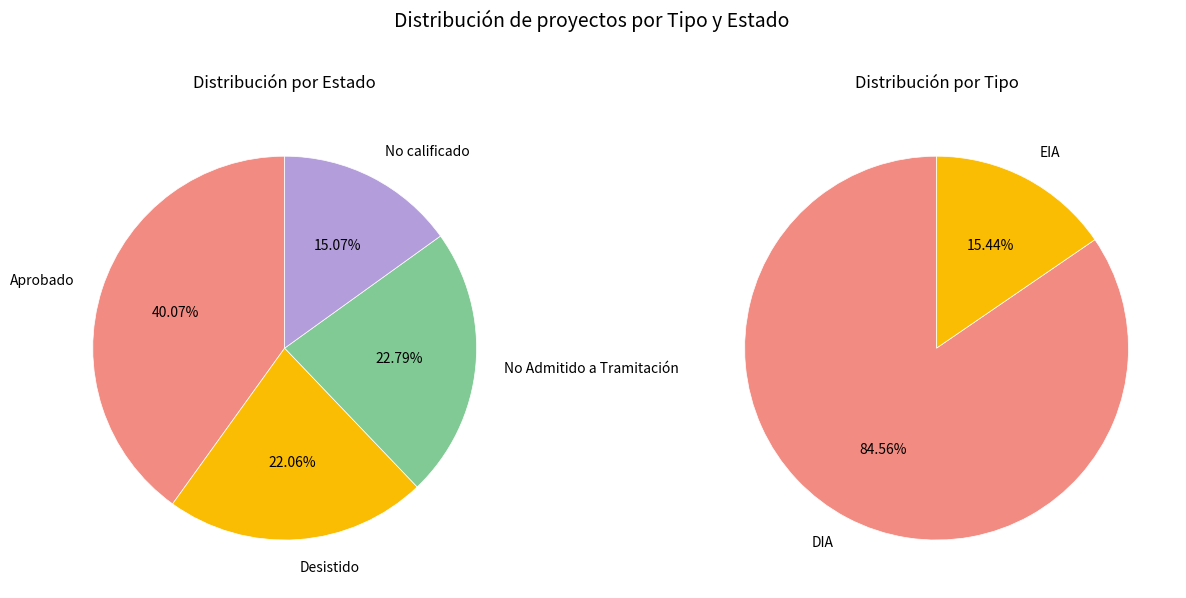

To the nearest percent, what portion does No calificado represent?

15%